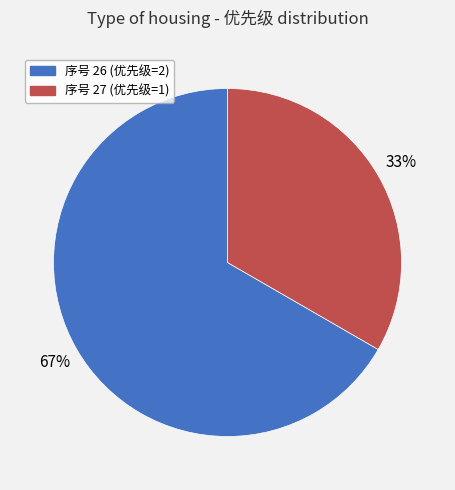

To the nearest percent, what is the average slice percentage?

50%